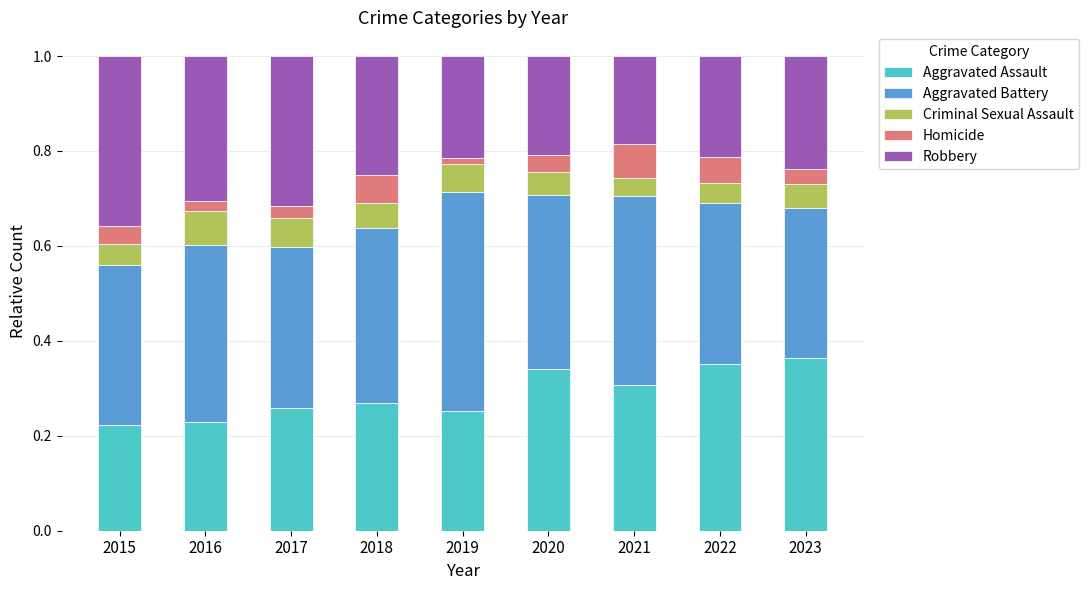

What is the total value across all series at 2023?

1.0